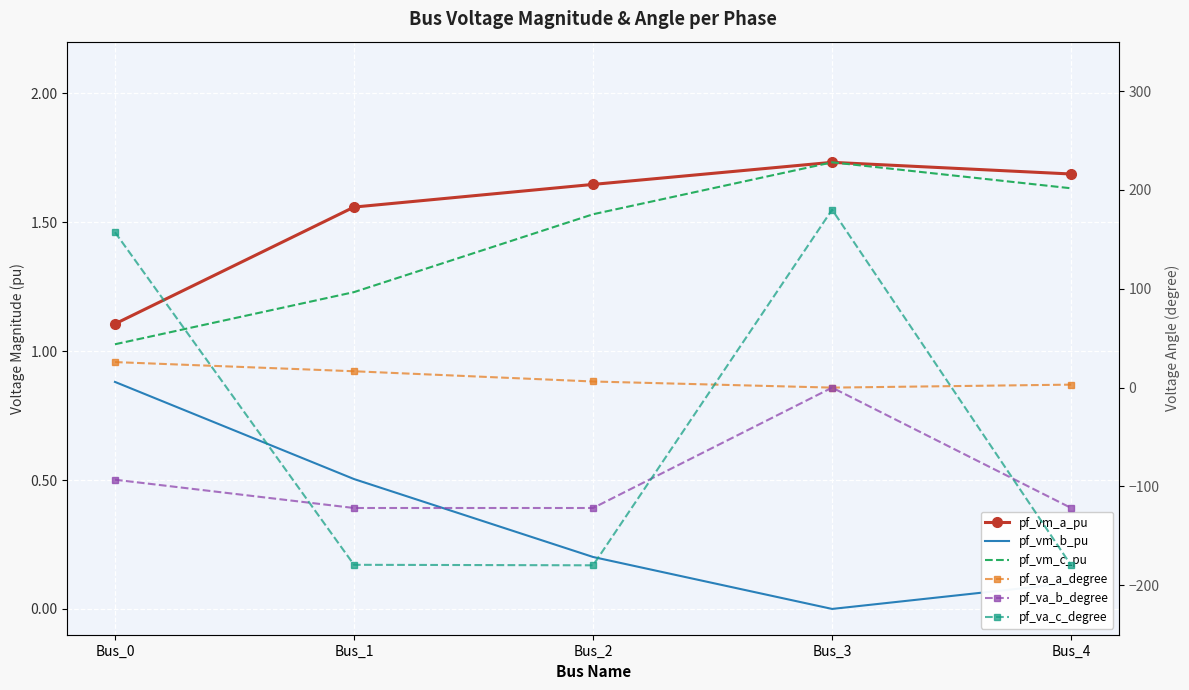

Reading left to right, transcribe all the data shown in this chart.

pf_vm_a_pu: 1.1	1.6	1.6	1.7	1.7
pf_vm_b_pu: 0.9	0.5	0.2	0.0	0.1
pf_vm_c_pu: 1.0	1.2	1.5	1.7	1.6
pf_va_a_degree: 25.8	16.5	6.2	-0.0	3.0
pf_va_b_degree: -93.2	-121.8	-121.8	0.0	-121.8
pf_va_c_degree: 157.2	-179.3	-179.8	180.0	-179.9